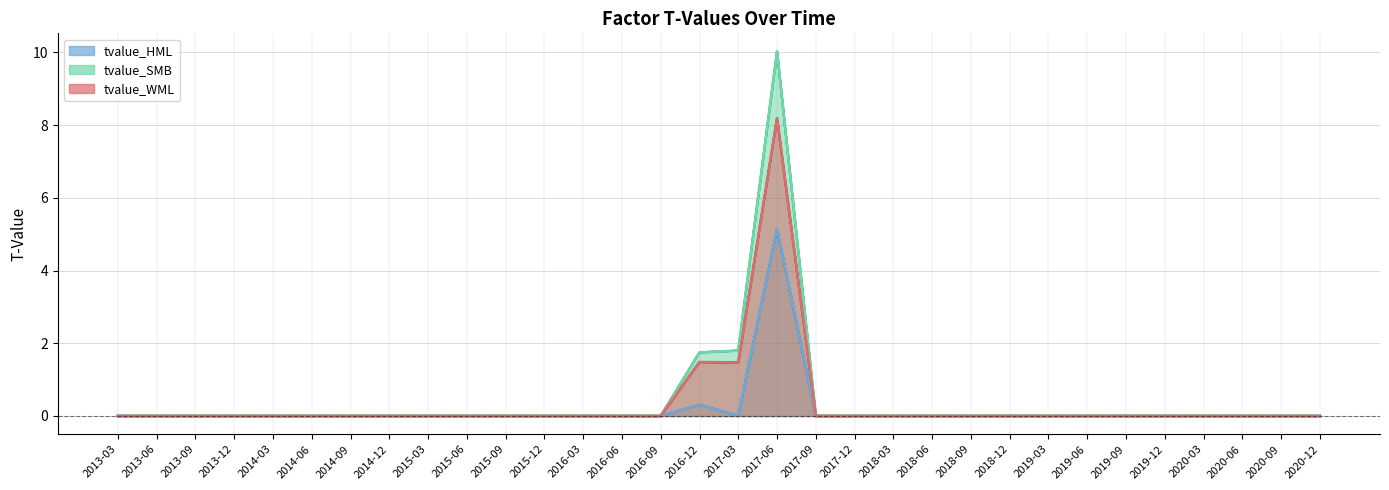

At which category does tvalue_SMB (line) reach its first local peak?

2017-06